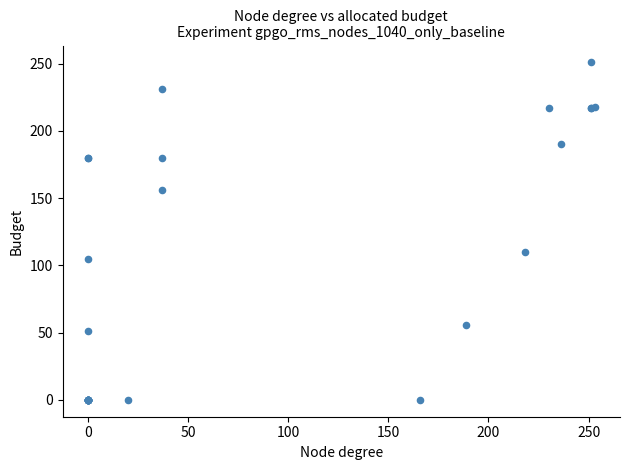

What Y value in the scatter plot is closest to 125?

110